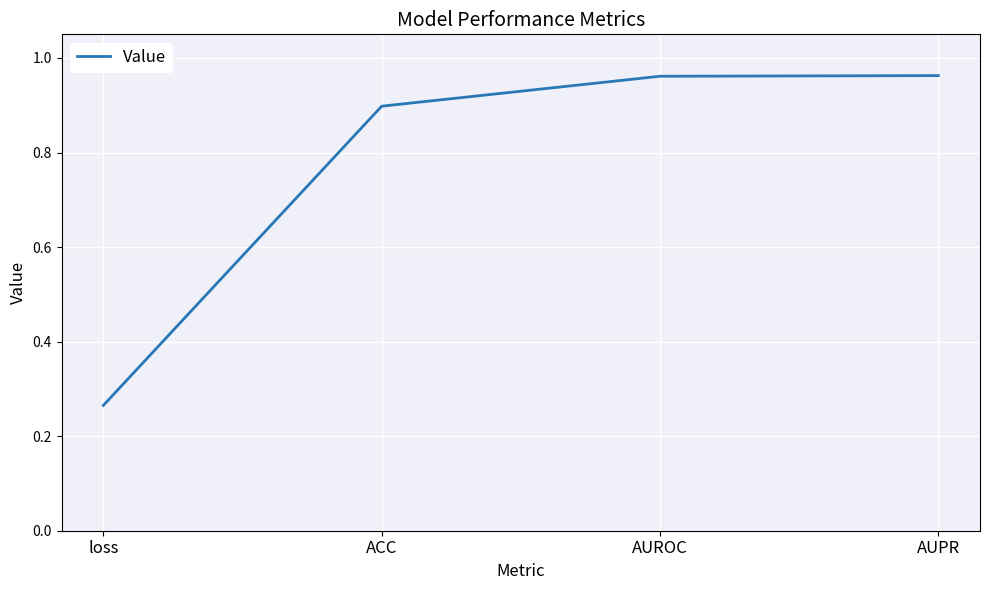

At which category does the chart reach its minimum across all series?

loss